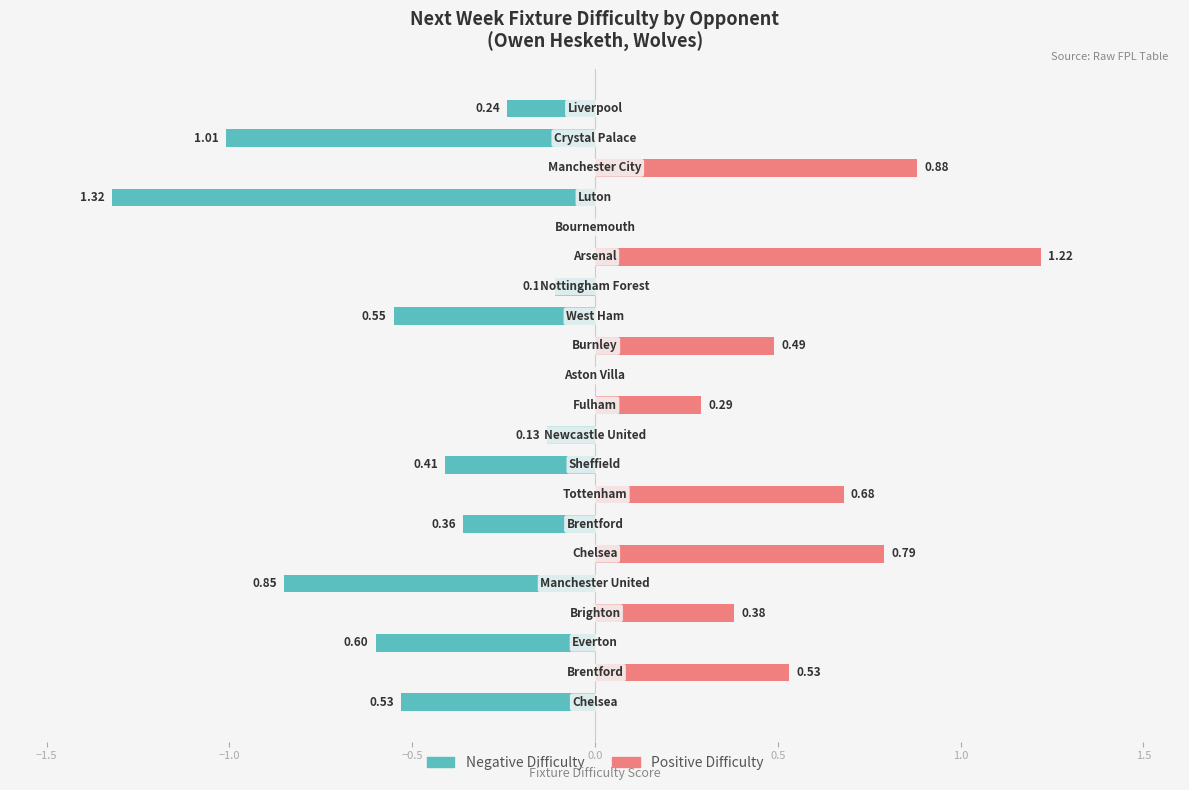

Is the value of Positive Difficulty at 20 greater than the value of Negative Difficulty at 1.5?

No